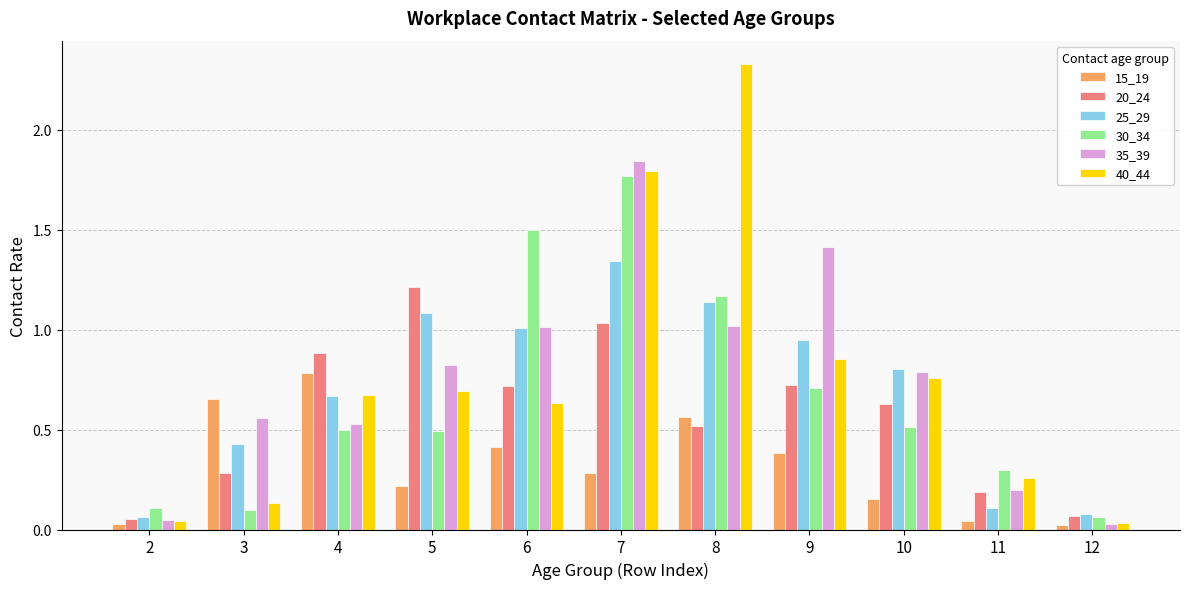

At which category does the chart reach its peak across all series?

8